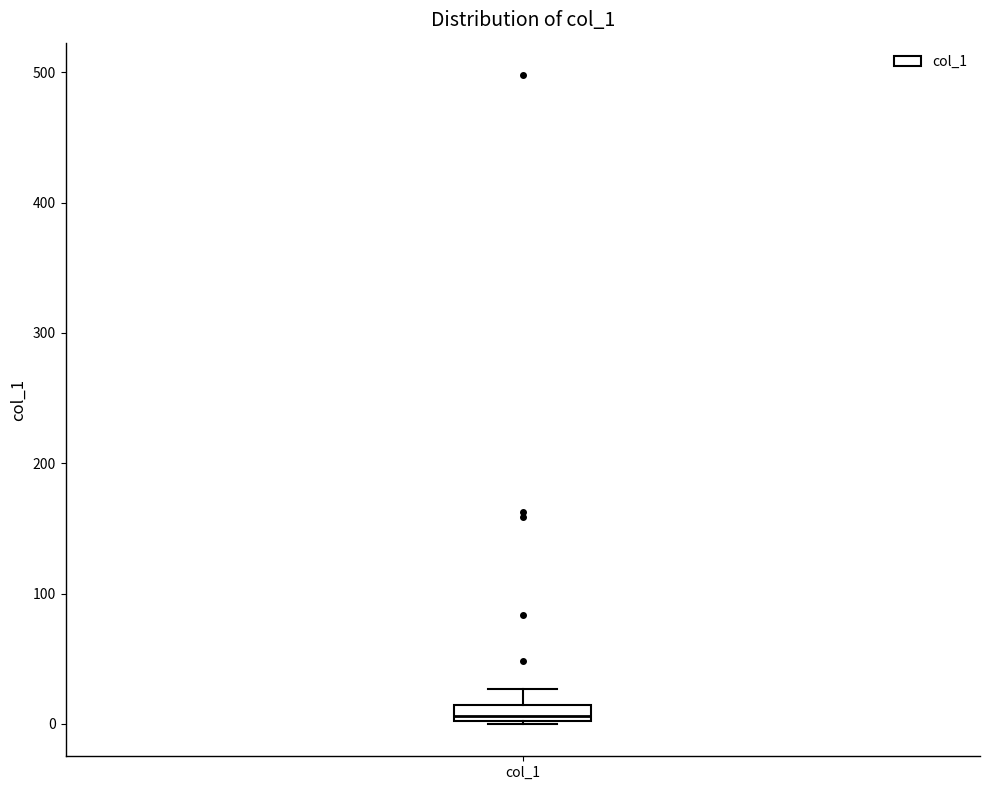

Where does the upper whisker of the box for col_1 end on the y-axis? The values are not printed on the chart, so give them approximately, as read against the axis.

30